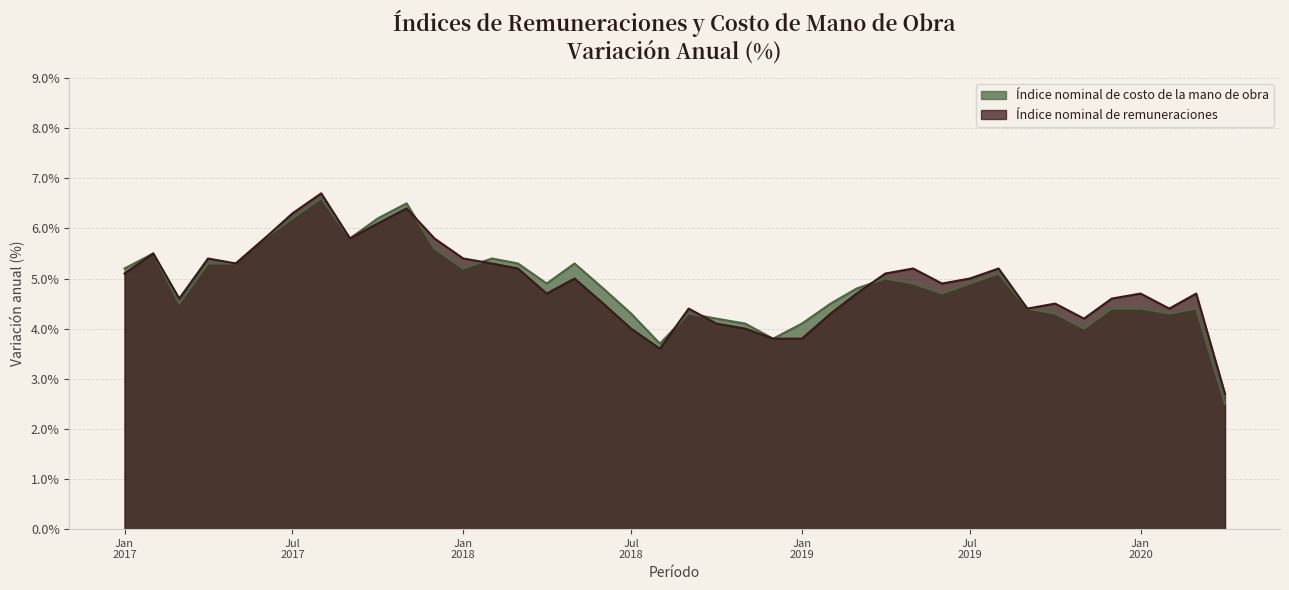

How many times do Indice nominal de costo de la mano de obra and Indice nominal de remuneraciones cross each other?

5